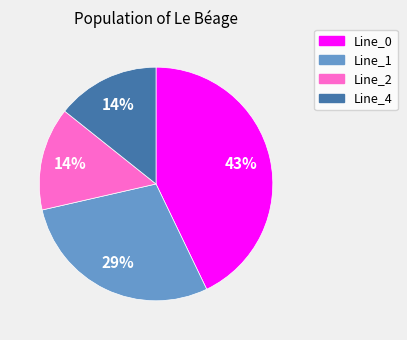

How many slices are in this pie chart?

4